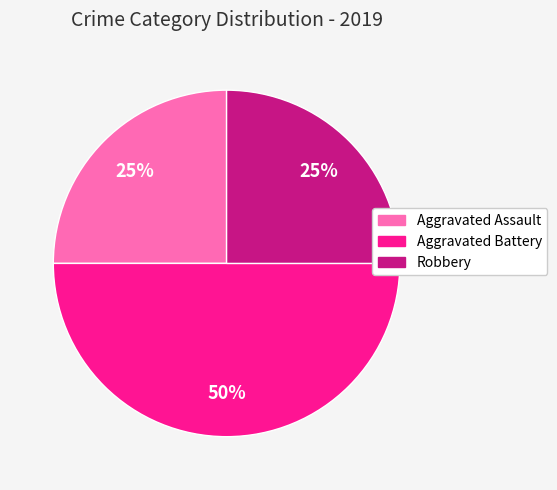

True or false: Aggravated Assault accounts for 14% of the total.

False